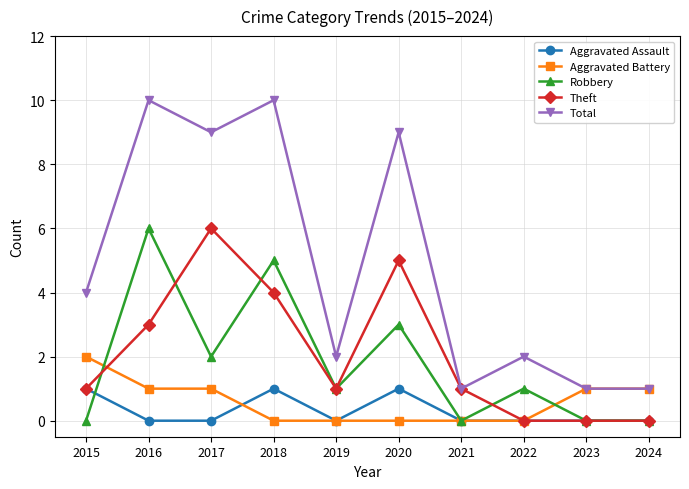

What is the difference between the highest and lowest values at 2019?

2